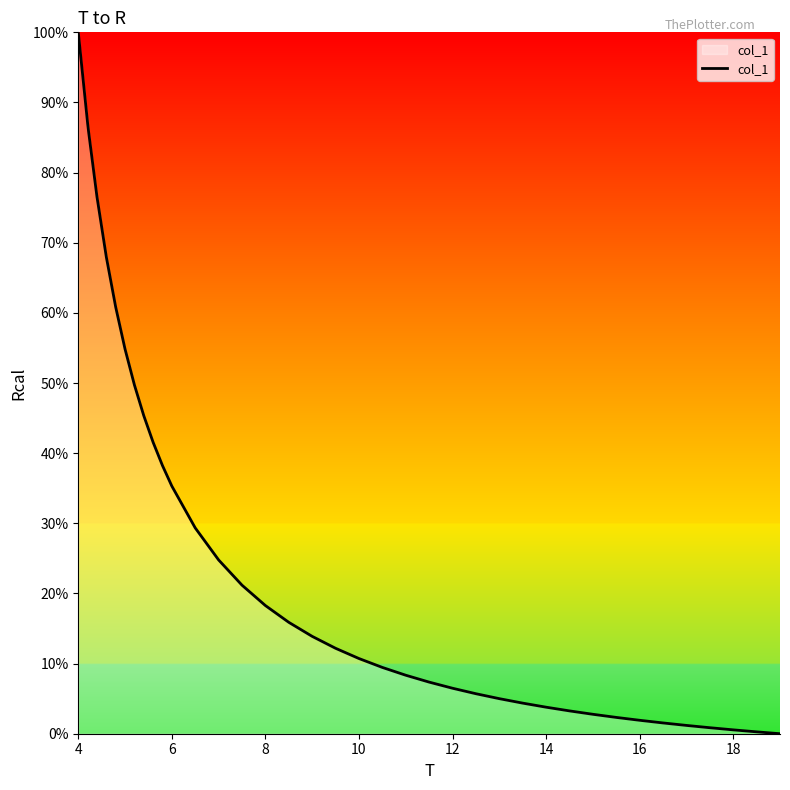

What is the maximum value shown in the chart?

100.0